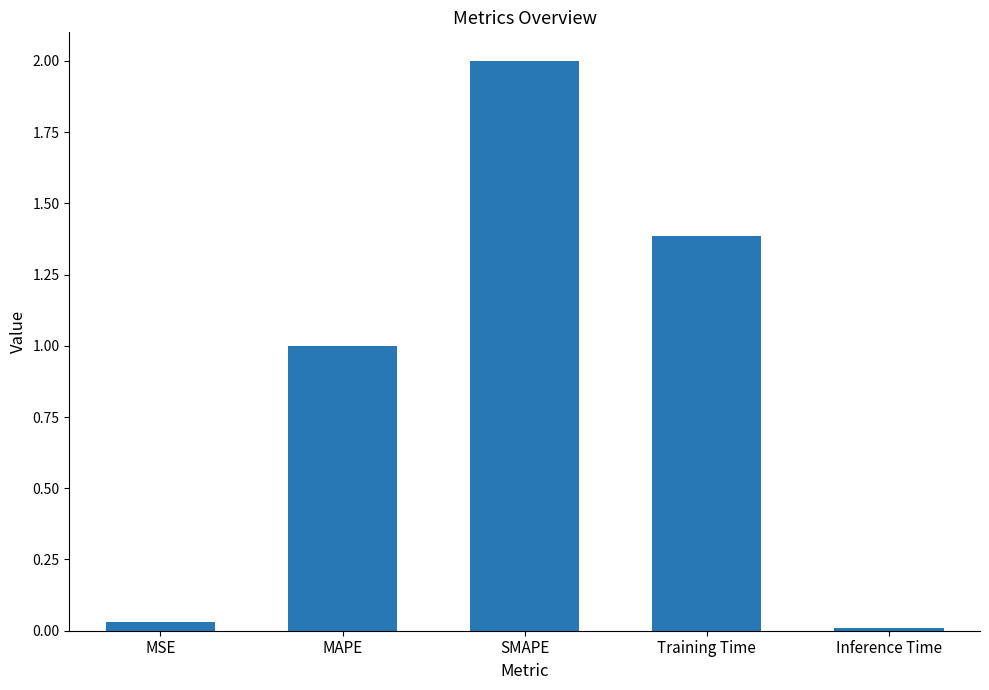

What position from the right is Training Time?

2